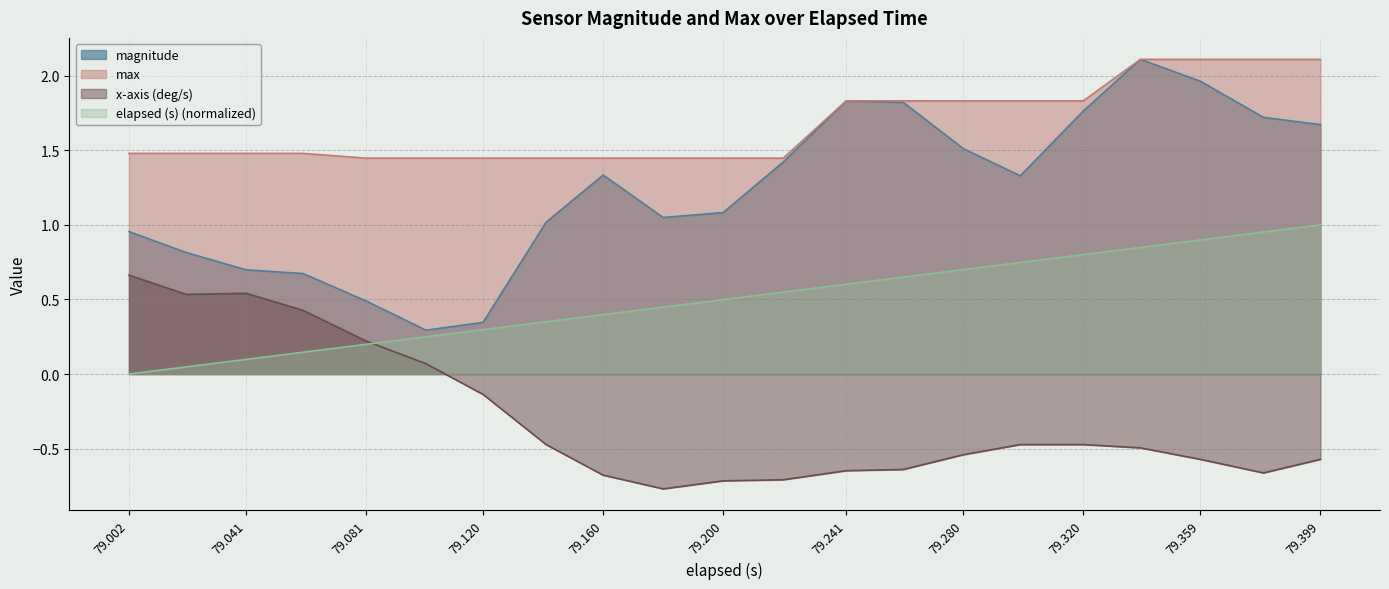

Which category has the lowest value across all series?

3984